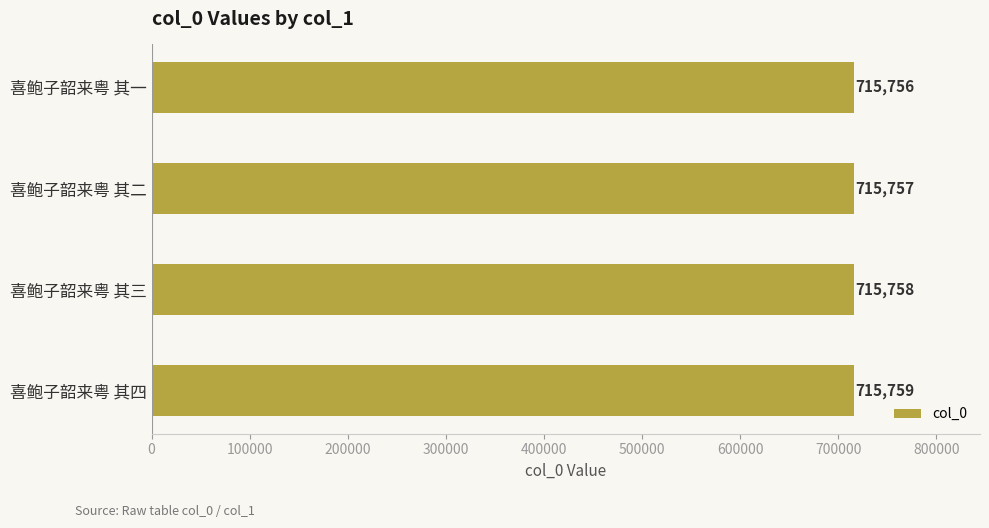

What is the sum of the values at 喜鲍子韶来粤 其二 and 喜鲍子韶来粤 其四?

1431516